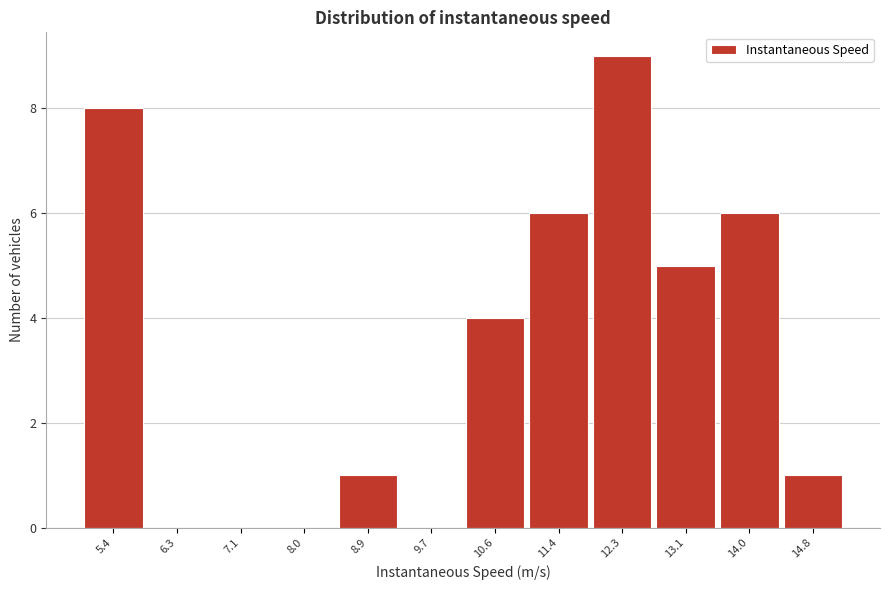

What is the height of the bar covering 12.7 to 13.6 on the x-axis? Neither the bar edges nor the heights are printed on the chart, so give them approximately, as read against the axes.

5